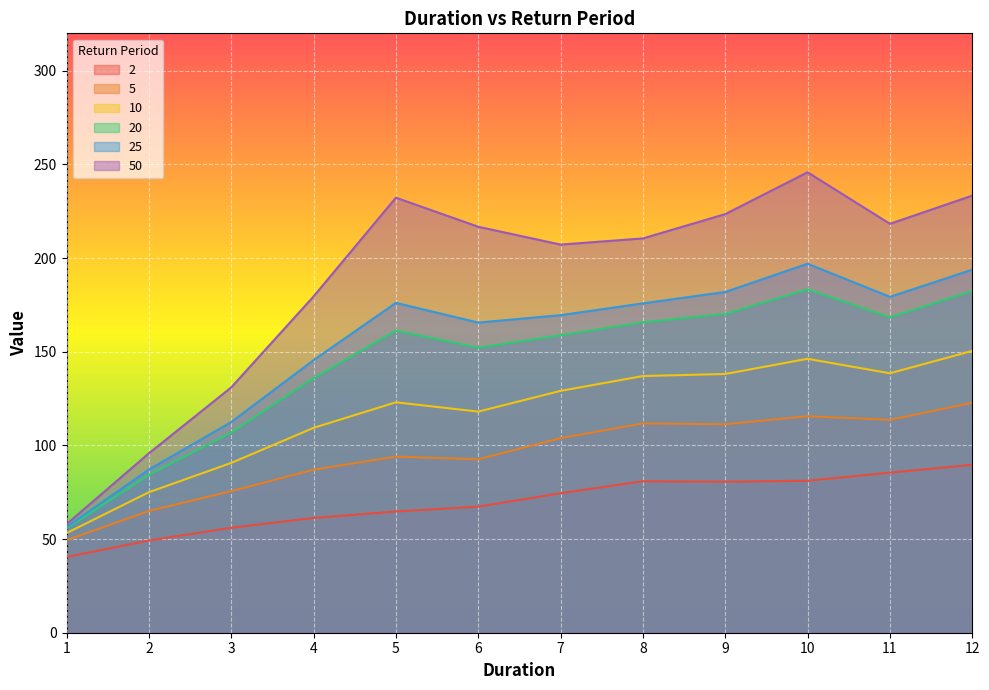

The value of 2 at 1 is 40.5. True or false?

True